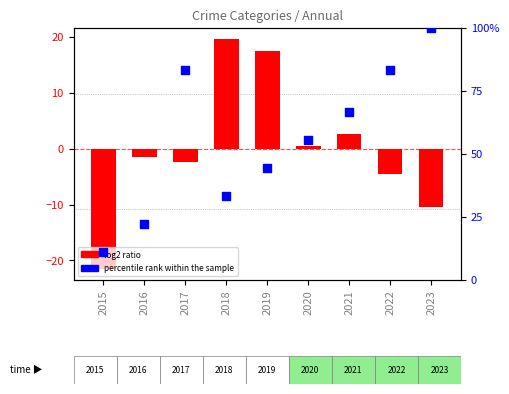

Which series reaches the minimum Y coordinate?

log2 ratio (Robbery)